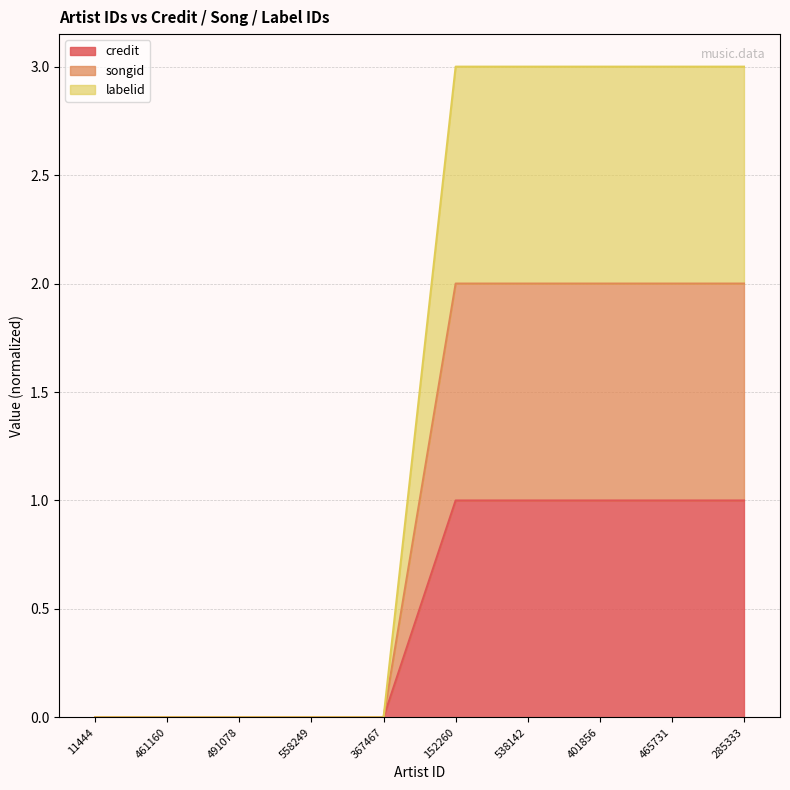

True or false: songid has a value of 0 at 367467.

True